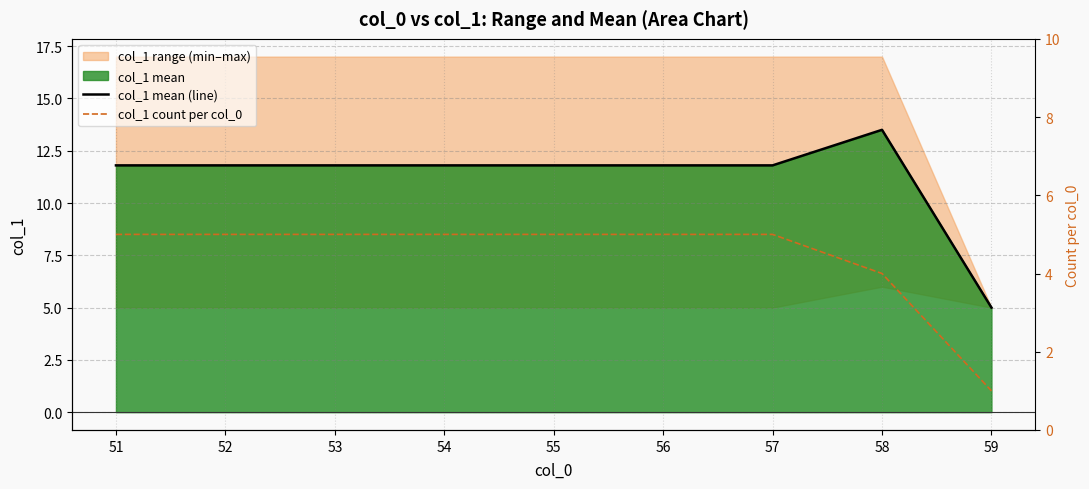

What is the difference between the second highest and minimum values in the col_1 count per col_0 series?

4.0